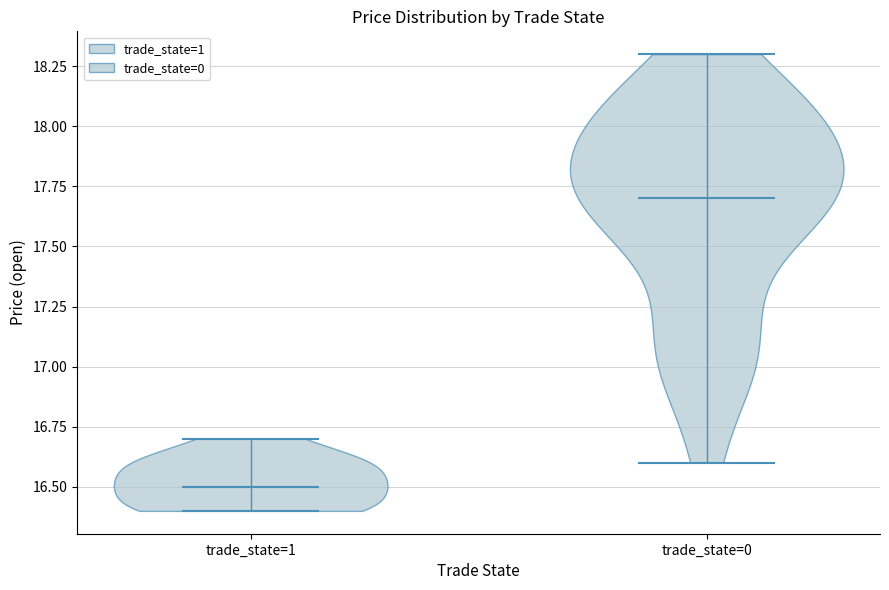

Reading left to right, read every violin against the y-axis: where its median line is, and the lowest and highest points it reaches. The values are not printed on the chart, so give them approximately, as read against the axis.

trade_state=1: median line 16.5, lowest point 16.4, highest point 16.7
trade_state=0: median line 17.7, lowest point 16.6, highest point 18.3